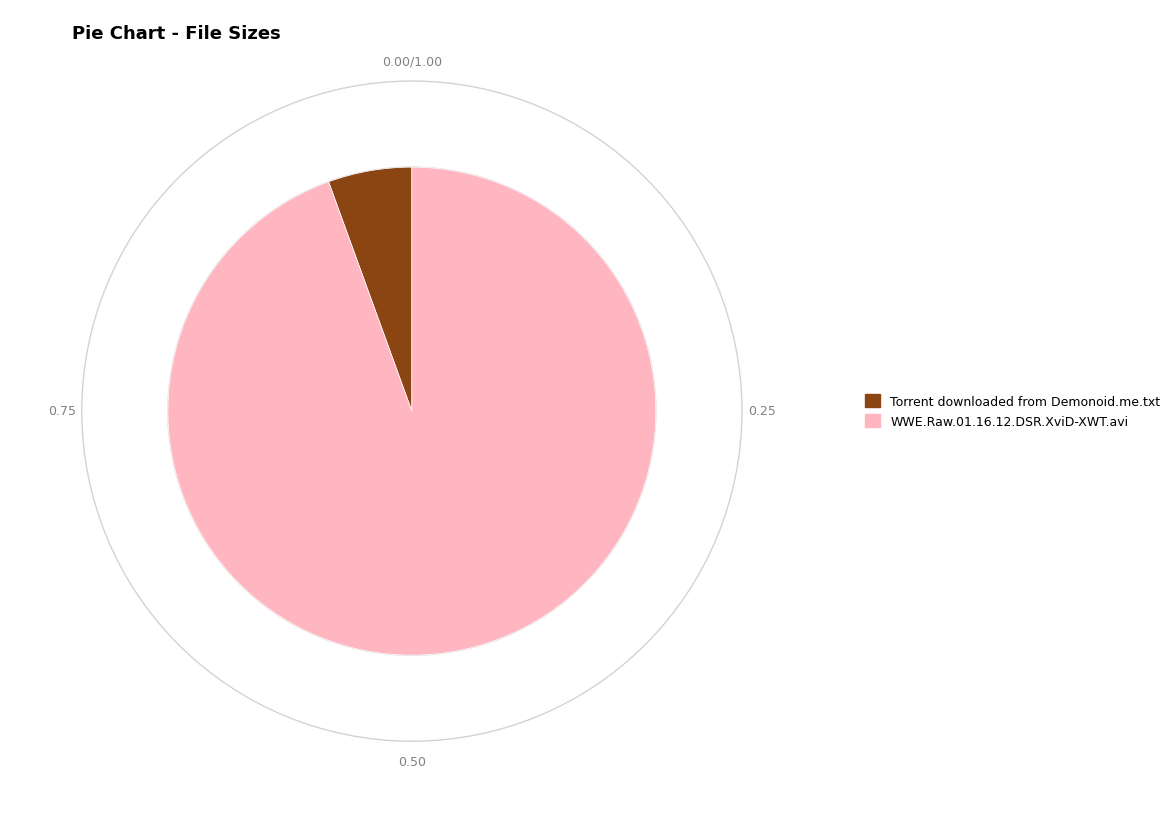

How many segments does this pie chart have?

2